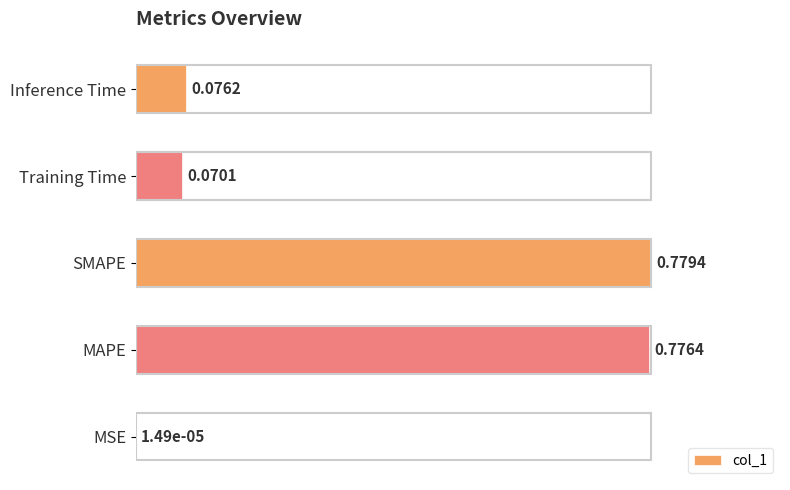

Which has a higher value, Inference Time or MSE?

Inference Time